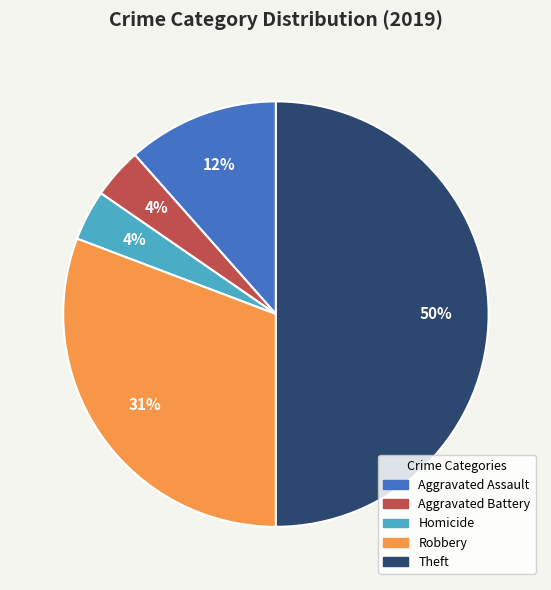

To the nearest percent, what is the difference between the largest and smallest slice percentages?

46%